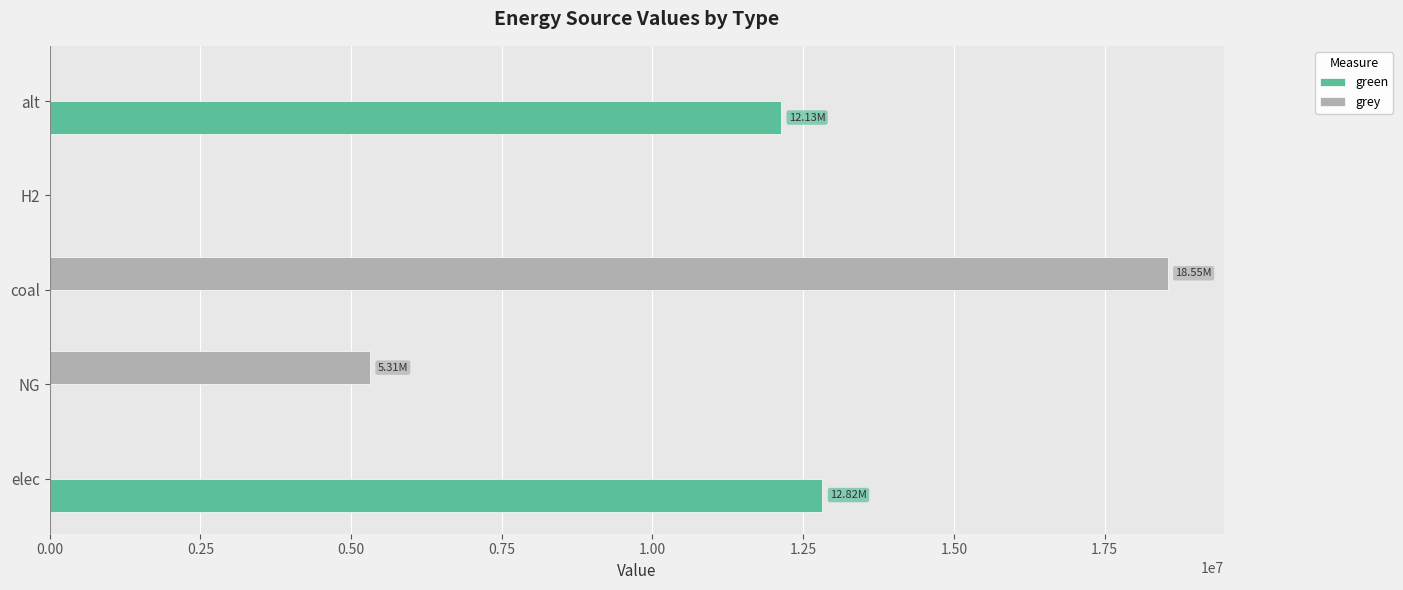

Where is grey nearest to the value 9273161?

NG